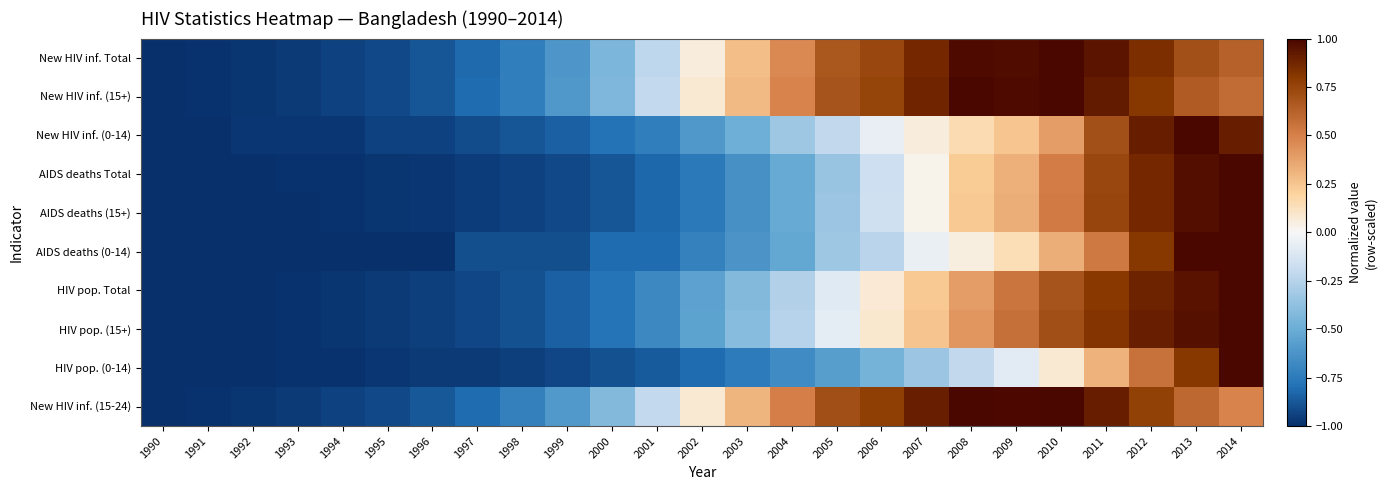

Between 1995 and 2005, which series saw the biggest shift?

New HIV inf. (15-24)